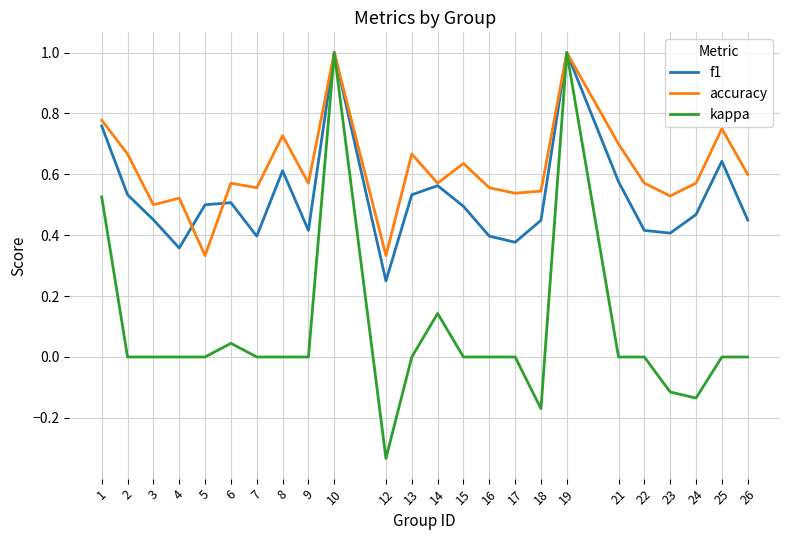

Count the f1 values in the range 0 to 1.

24